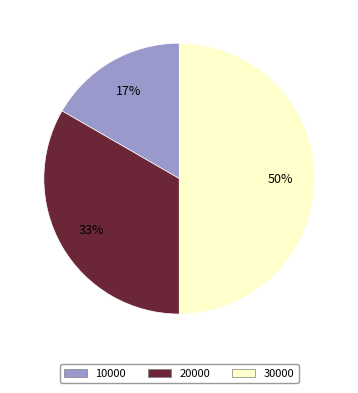

Count the number of slices in the pie.

3